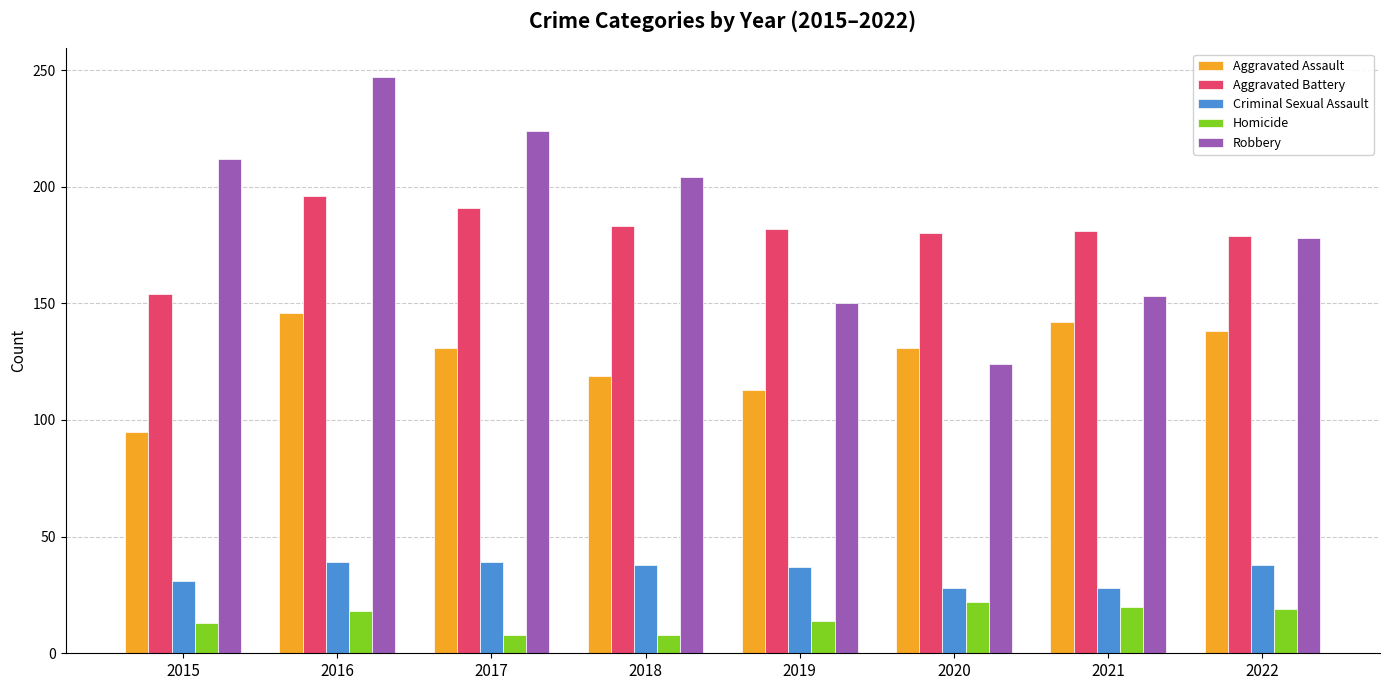

At 2021, list the series in order from smallest to largest.

Homicide, Criminal Sexual Assault, Aggravated Assault, Robbery, Aggravated Battery